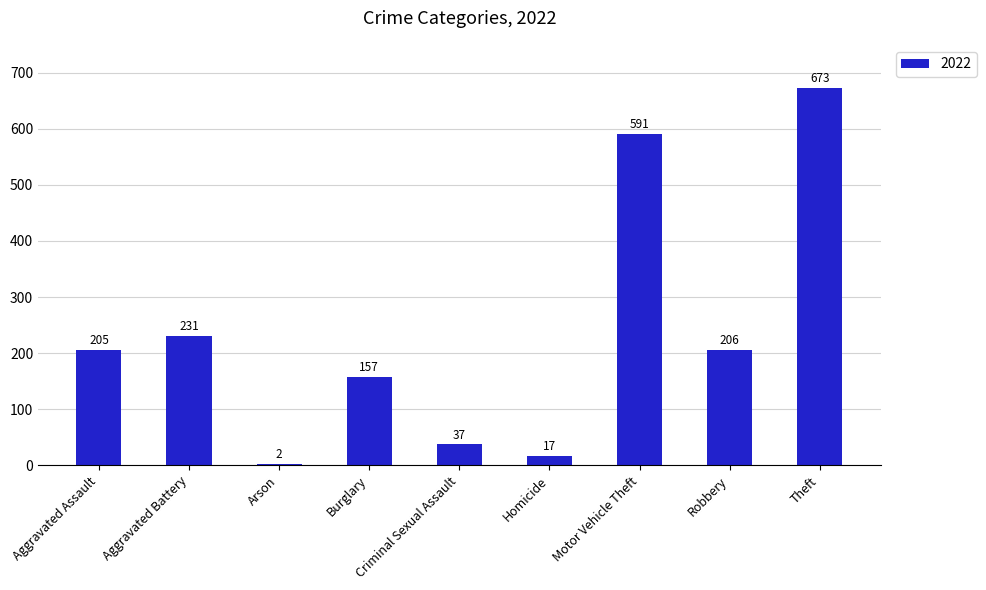

What is the approximate value at Aggravated Battery, to the nearest 10?

230